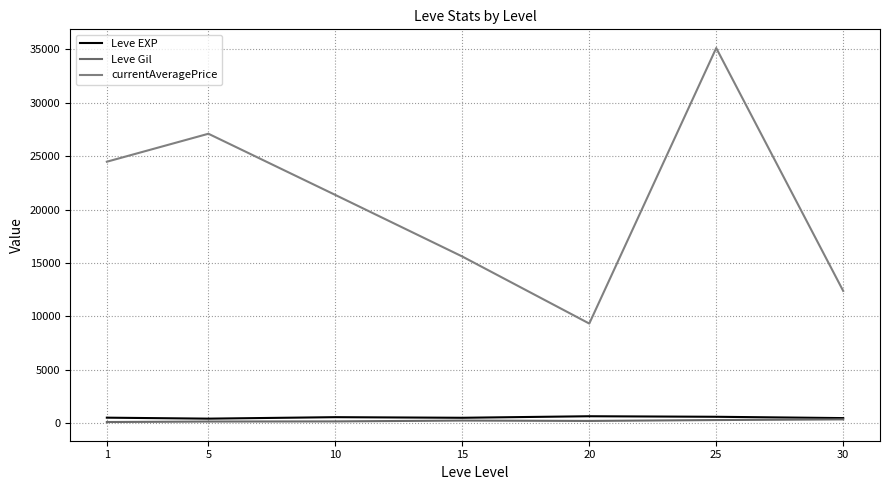

Between 10 and 20, which is larger?

20